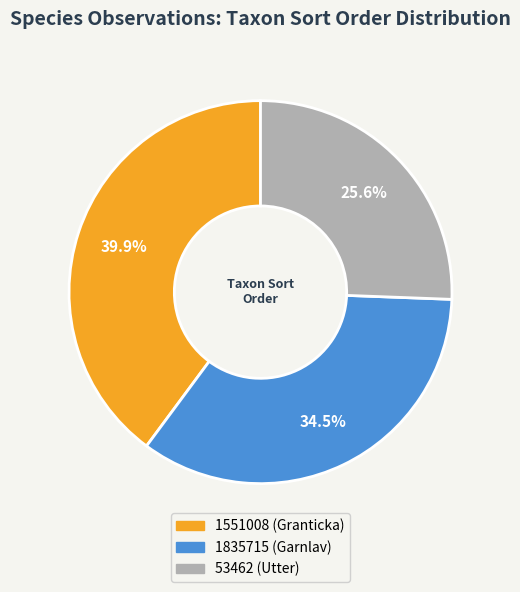

Is it true that 1551008 is 31% of the pie?

False